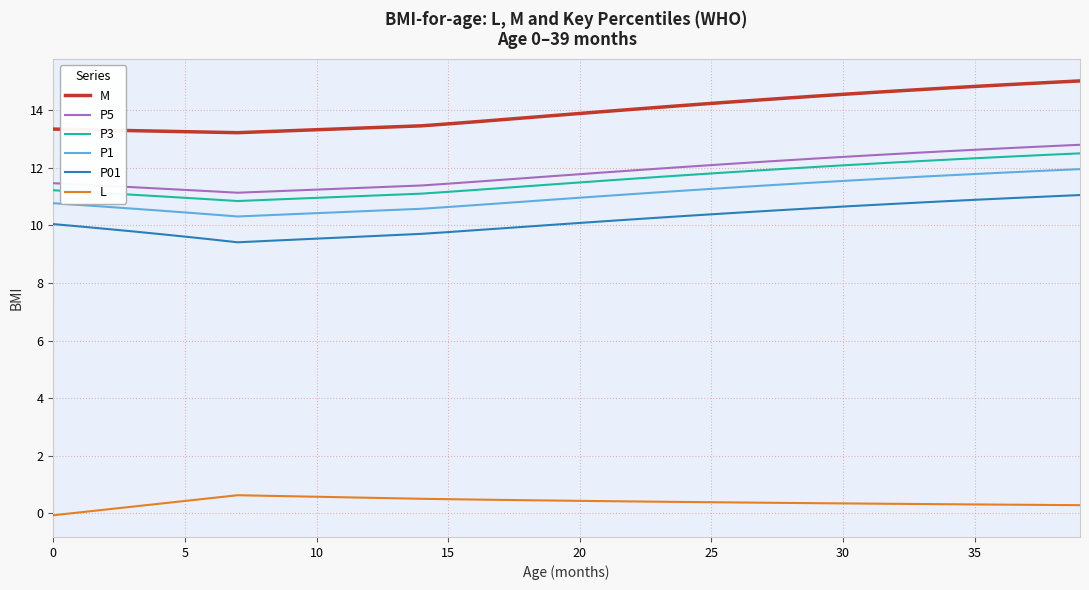

True or false: P5 and L cross at least once.

False